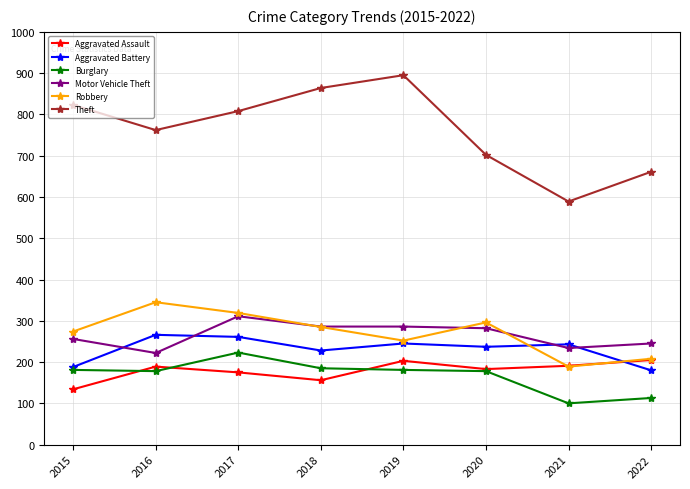

Between which two adjacent categories do Motor Vehicle Theft and Aggravated Battery first intersect?

2015 and 2016